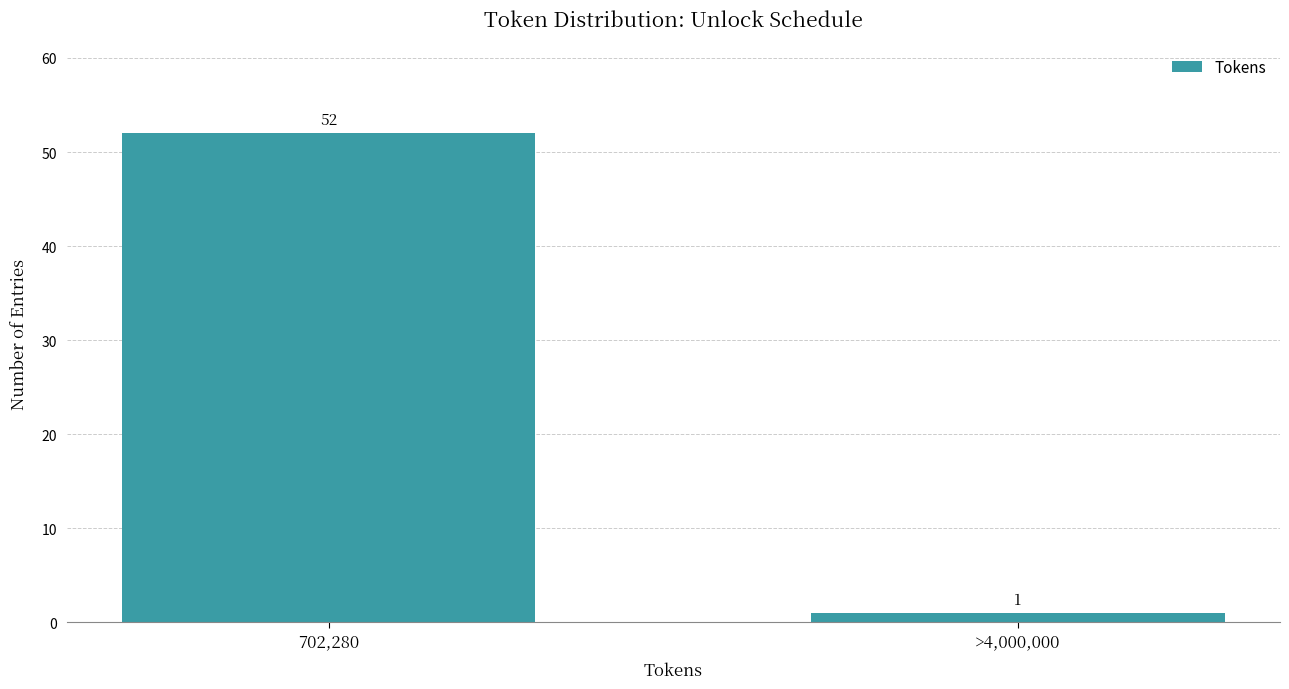

Reading left to right, what are all the values shown in this chart?

702,280=52	>4,000,000=1